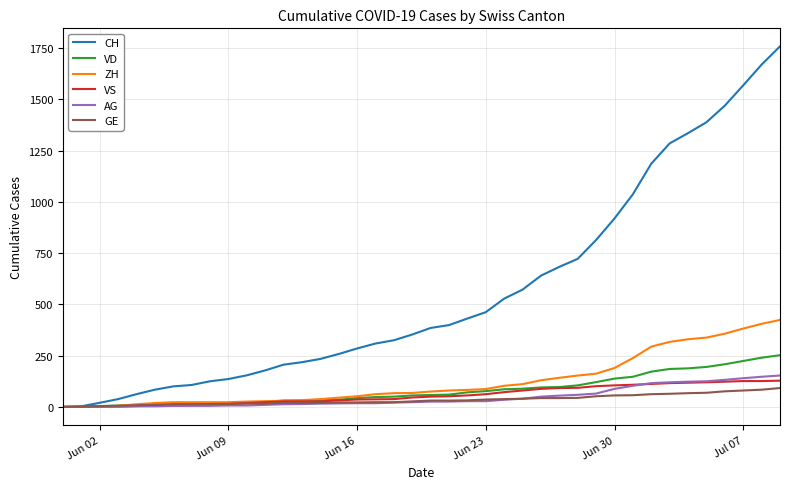

Which series has the widest spread of values?

CH